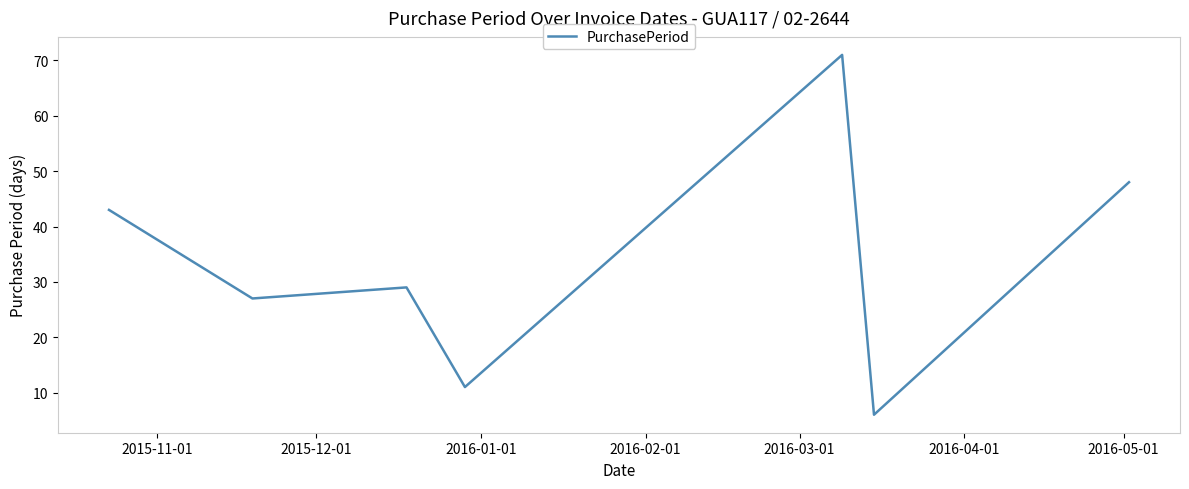

What is the average value?

34